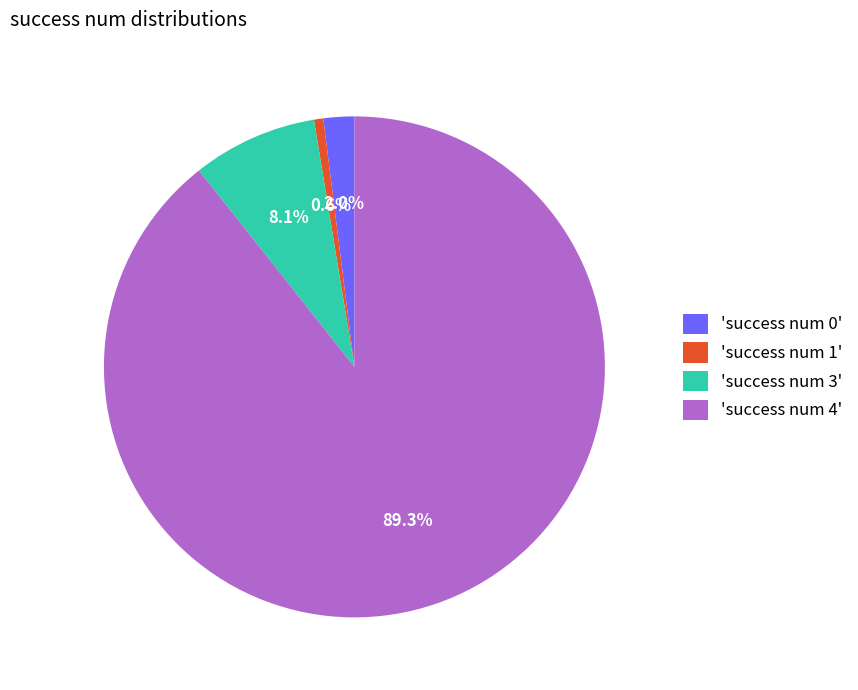

How many slices are in this pie chart?

4